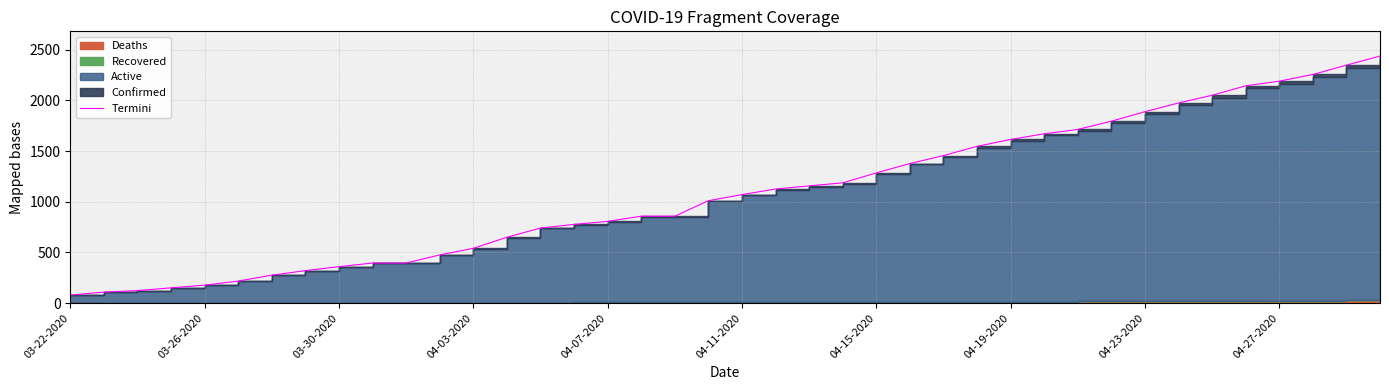

What is the difference between the maximum and minimum values?

2358